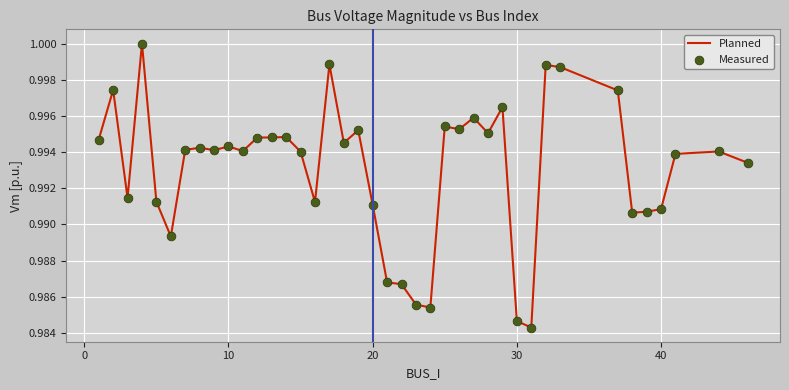

How many lines are shown in the chart?

1